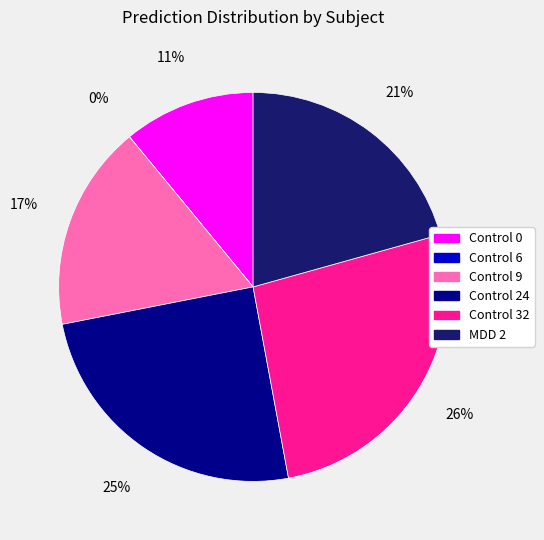

To the nearest percent, what is the combined percentage of Control 9 and MDD 2?

38%